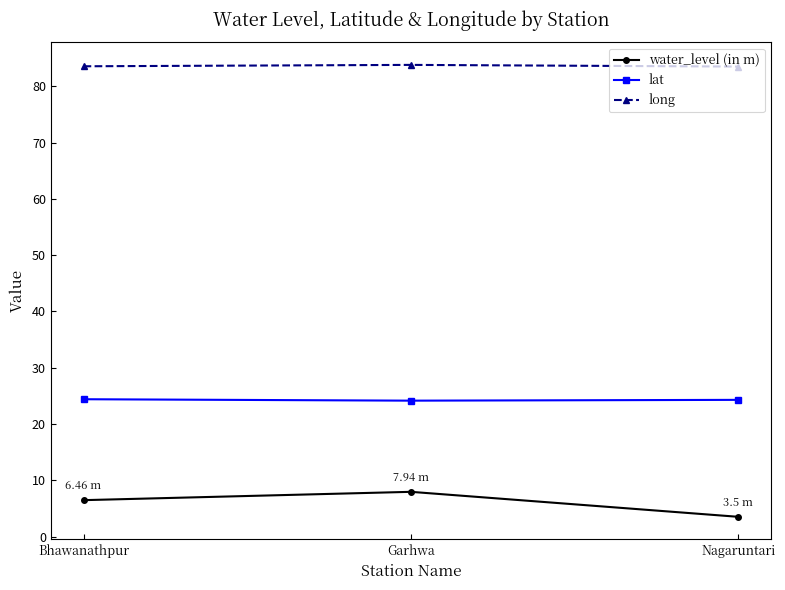

Which series has the largest total across all categories?

long